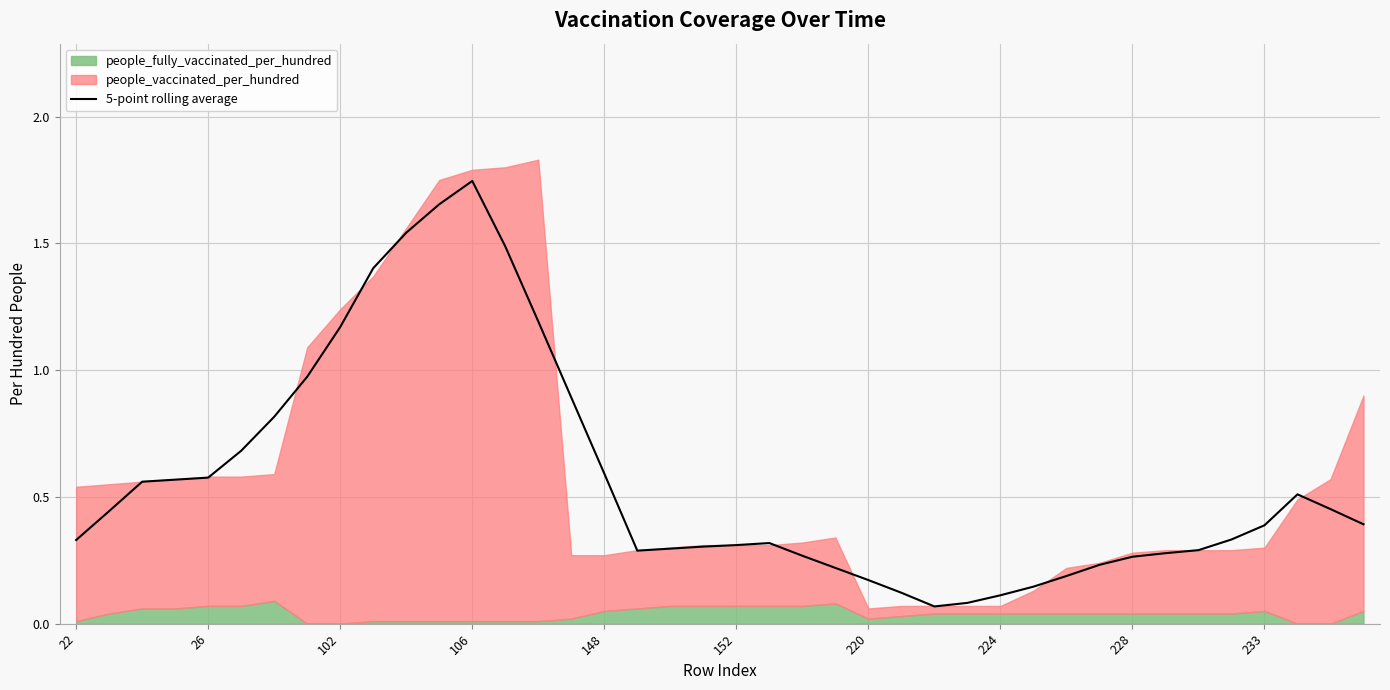

Reading left to right, transcribe all the data shown in this chart.

0.3	0.4	0.6	0.6	0.6	0.7	0.8	1.0	1.2	1.4	1.5	1.7	1.7	1.5	1.2	0.9	0.6	0.3	0.3	0.3	0.3	0.3	0.3	0.2	0.2	0.1	0.1	0.1	0.1	0.1	0.2	0.2	0.3	0.3	0.3	0.3	0.4	0.5	0.5	0.4